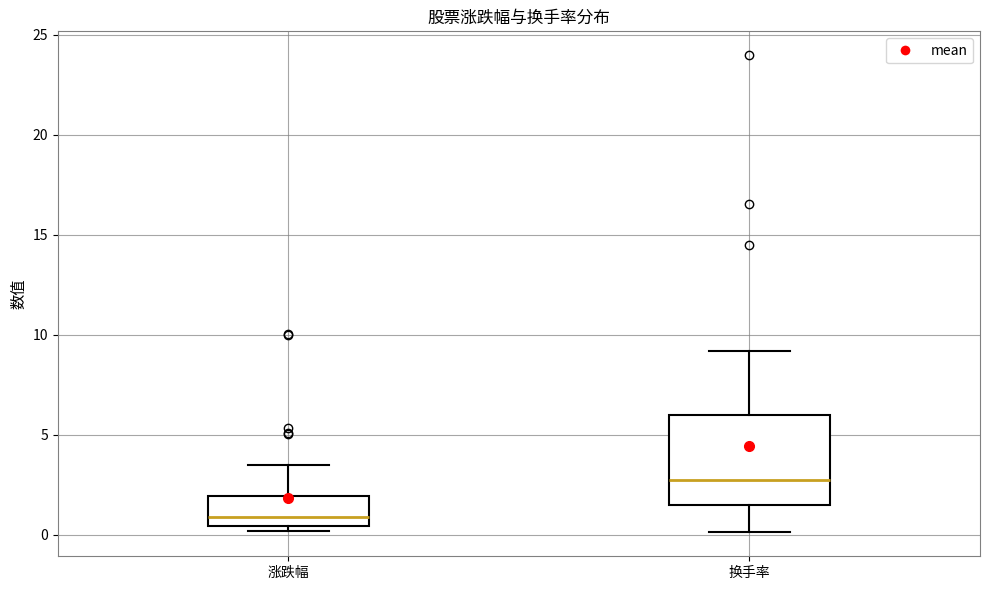

Reading left to right, transcribe this box plot: for each box, give where its median line is, the range the box spans, and where its two whiskers end, as read against the y-axis. The values are not printed on the chart, so give them approximately, as read against the axis.

涨跌幅: median 1.0, box 0.5 to 2.0, whiskers 0.0 to 3.5
换手率: median 2.5, box 1.5 to 6.0, whiskers 0.0 to 9.0